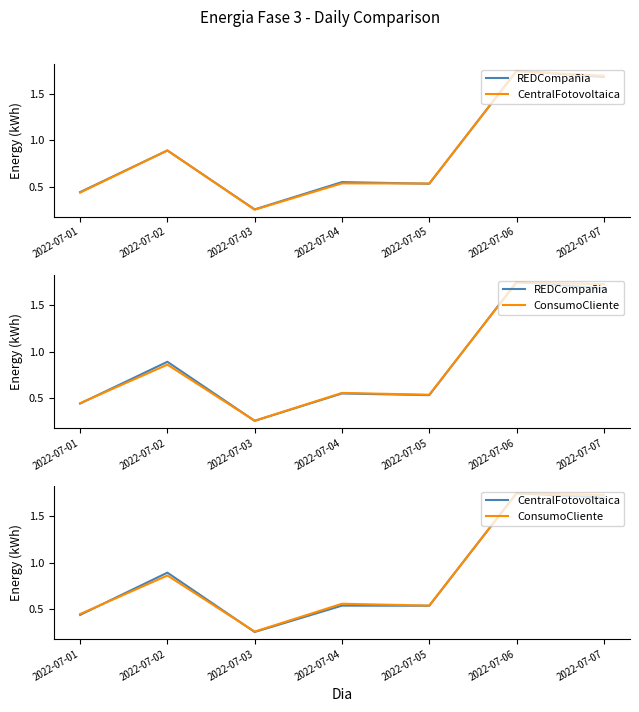

What are all the series names shown in the legend?

REDCompañia, CentralFotovoltaica, ConsumoCliente